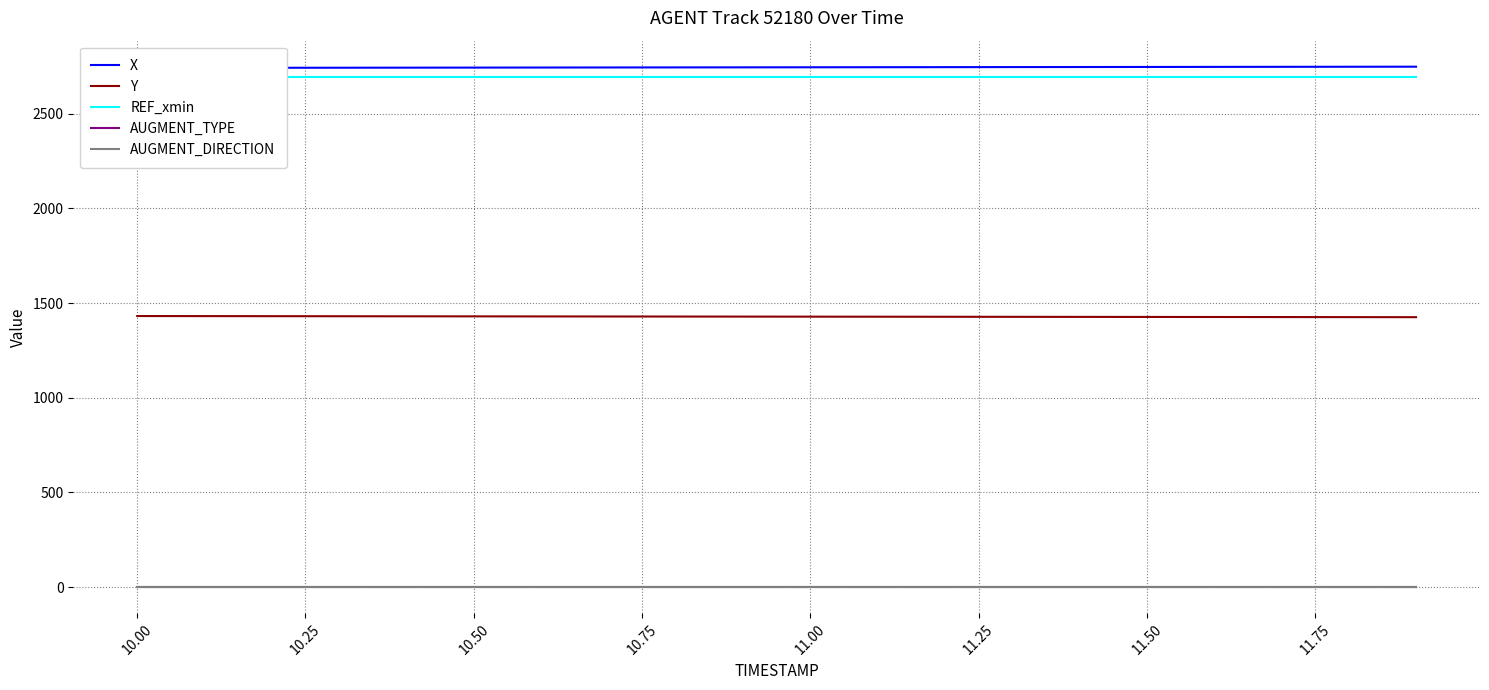

How many lines are shown in the chart?

5